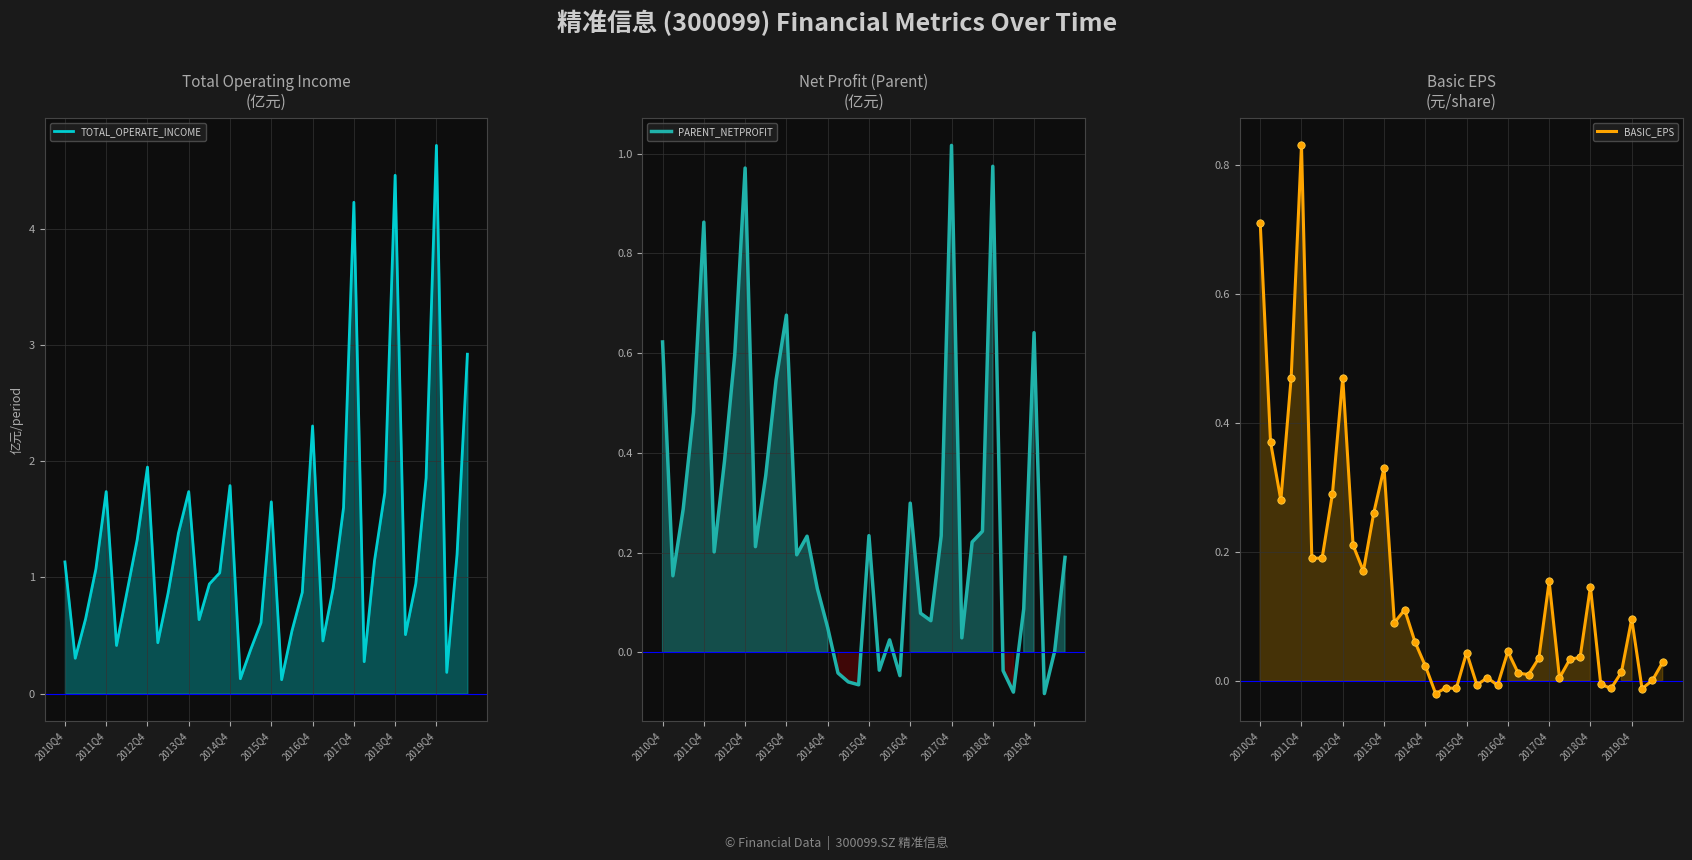

Is the value of PARENT_NETPROFIT at 2018Q4 greater than the value of BASIC_EPS at 2012Q4?

Yes